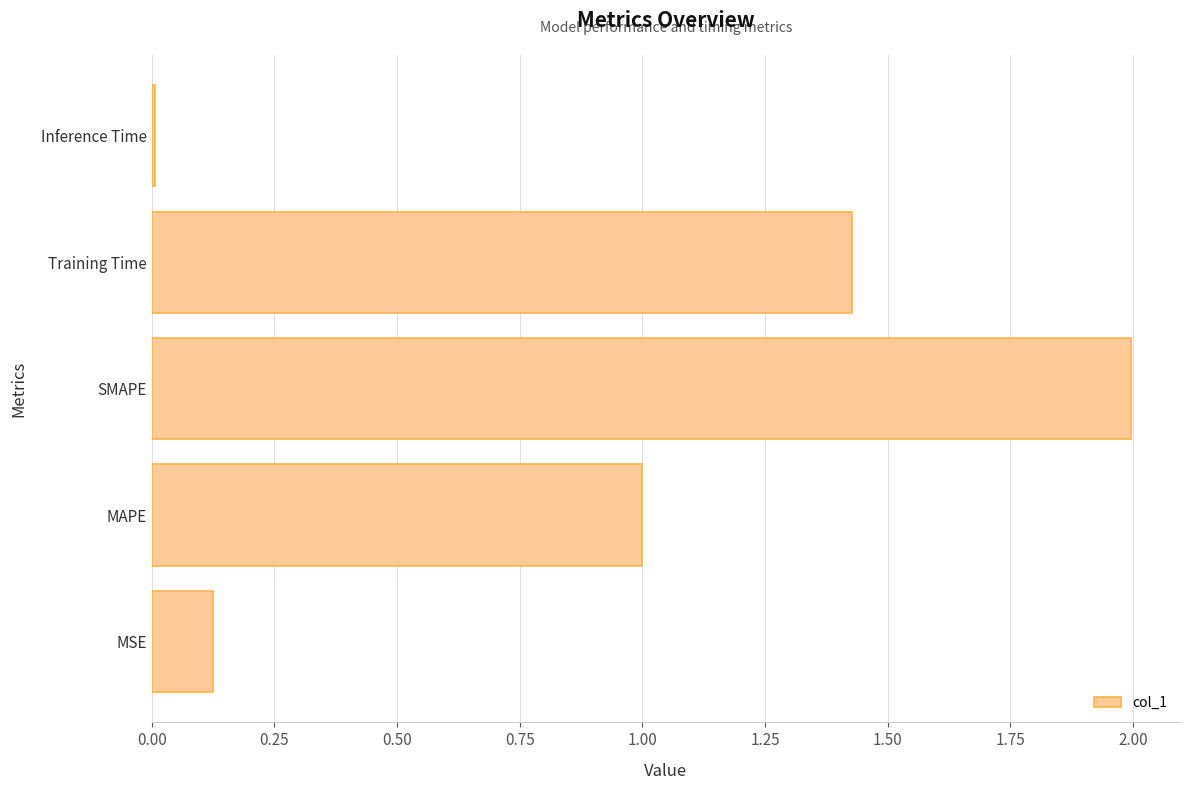

What is the maximum value shown in the chart?

2.0